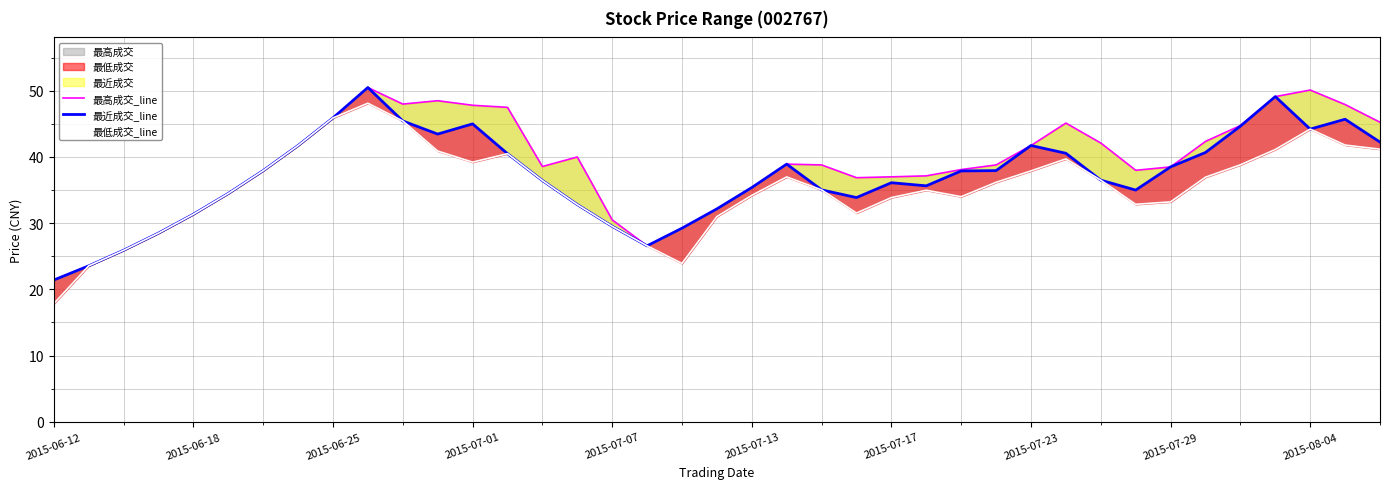

True or false: 最低成交_line and 最近成交_line cross at least once.

False